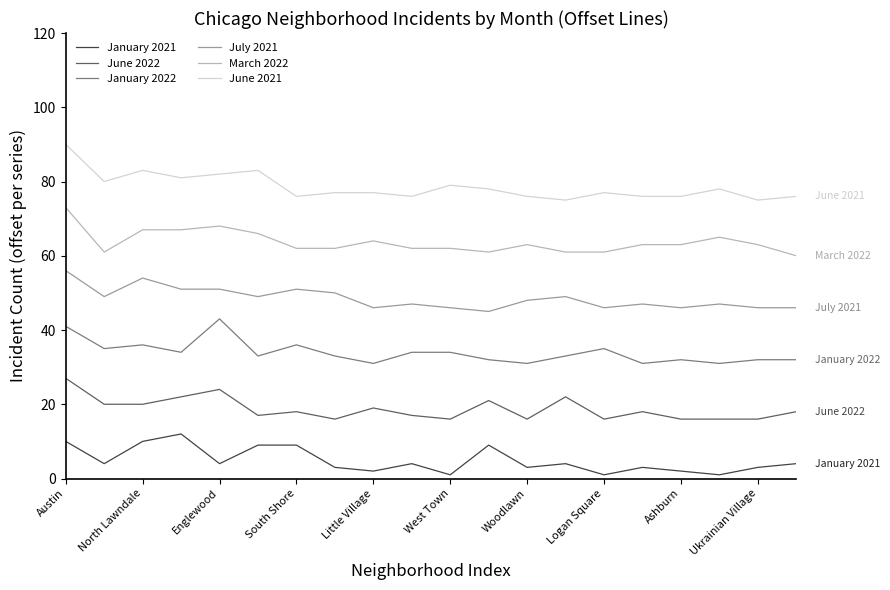

What is the maximum value shown in the chart?

90